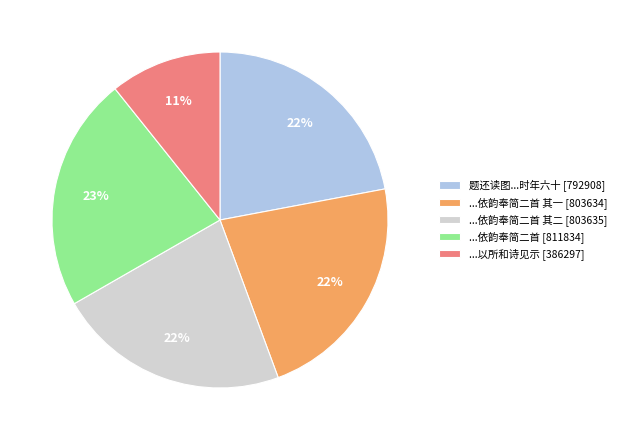

To the nearest percent, what percentage of the pie is ...依韵奉简二首 其二 [803635]?

22%